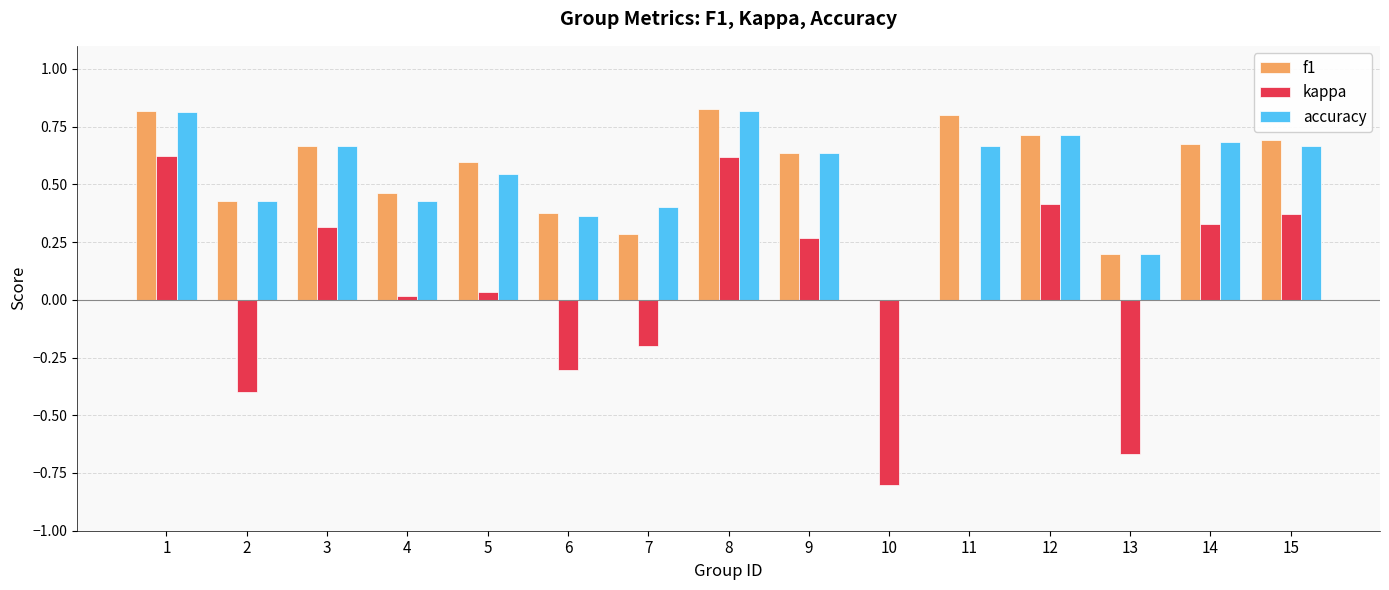

Is the value of kappa at 7 greater than the value of f1 at 12?

No